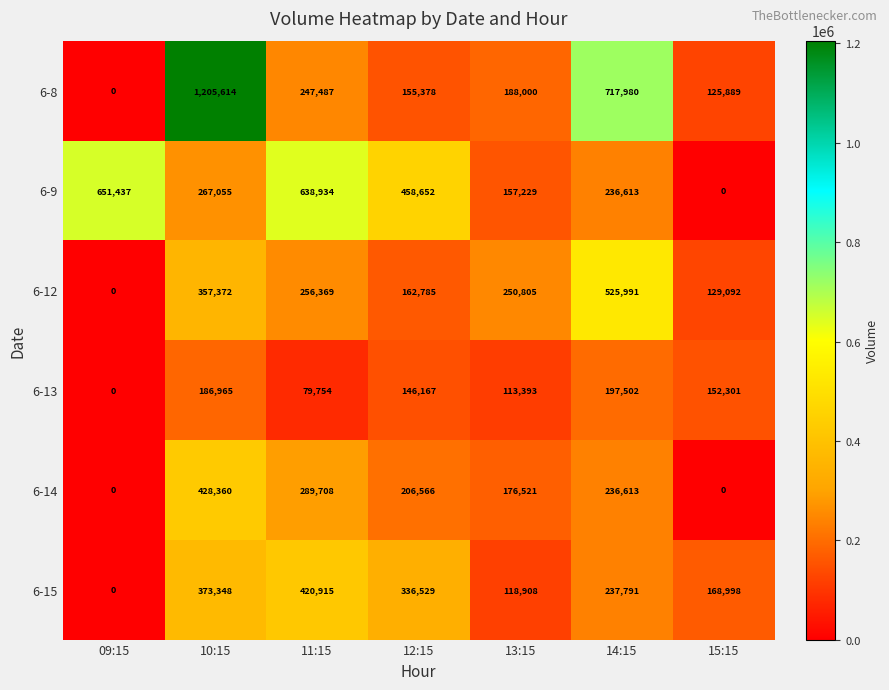

At which label does 6-12 reach its minimum?

09:15